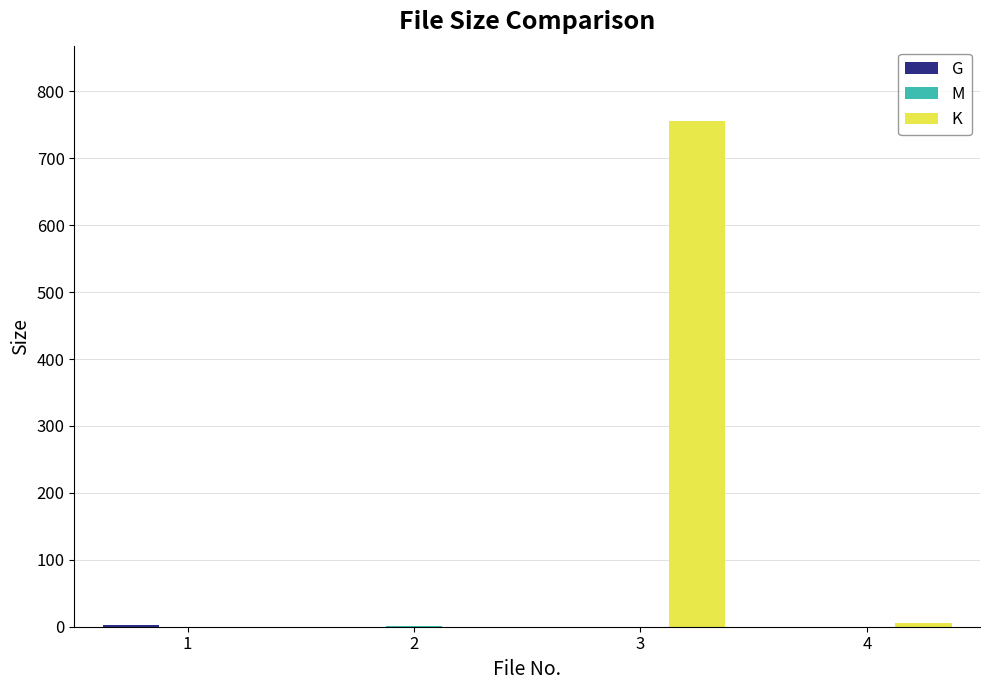

What is the highest value of the K series?

754.9